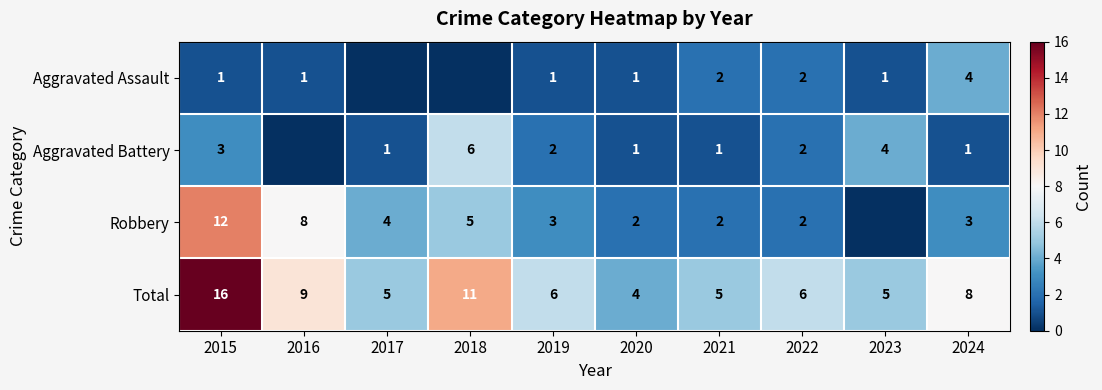

Between 2015 and 2019, which series saw the biggest shift?

Total